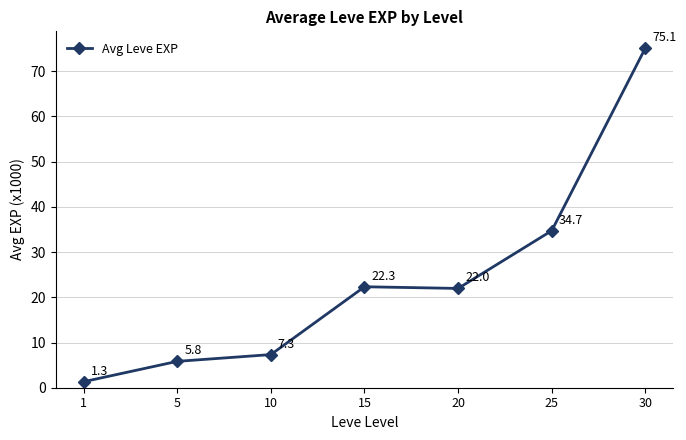

Where is the first local maximum?

15